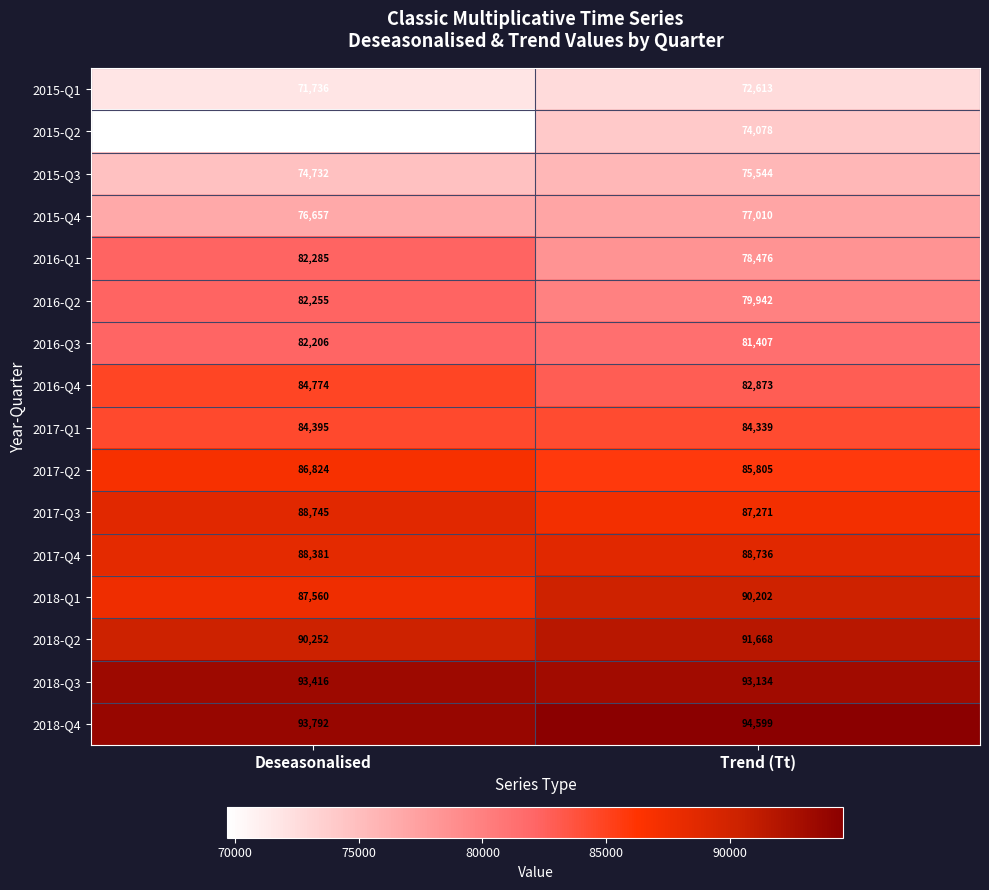

The value of 2017-Q1 at Deseasonalised is 37362. True or false?

False